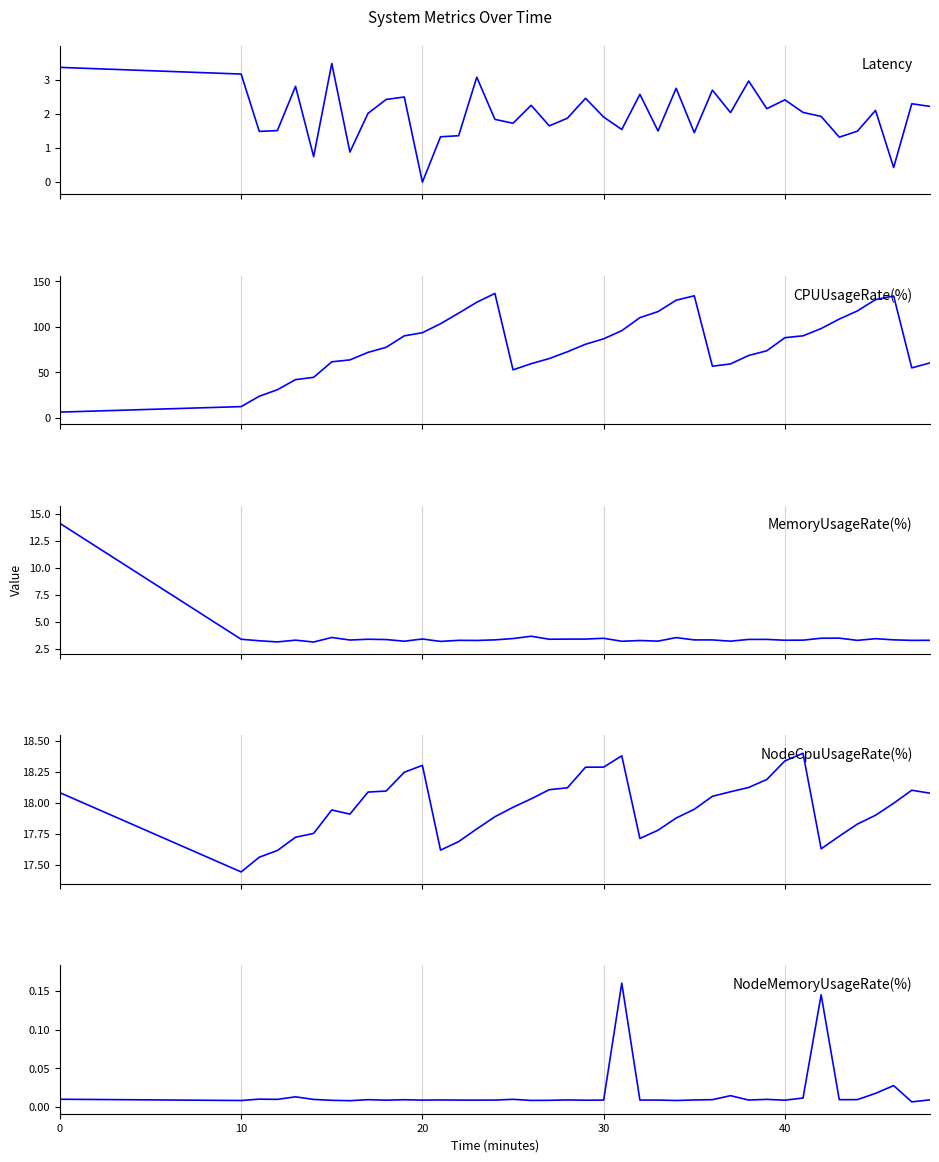

True or false: CPUUsageRate(%) and Latency intersect in this chart.

False